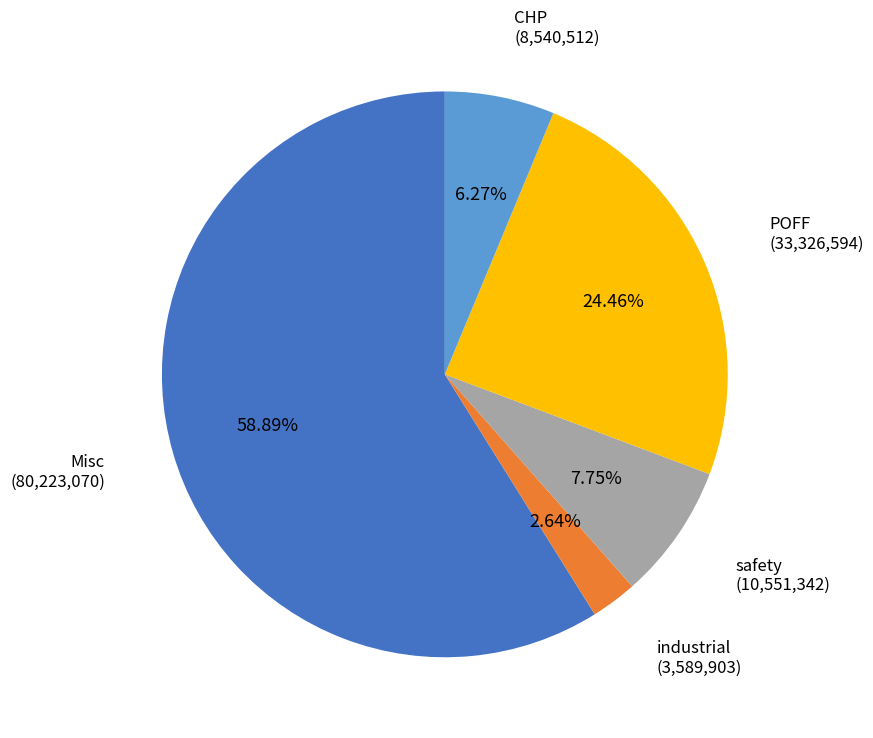

Which category has the biggest portion of the pie?

Misc